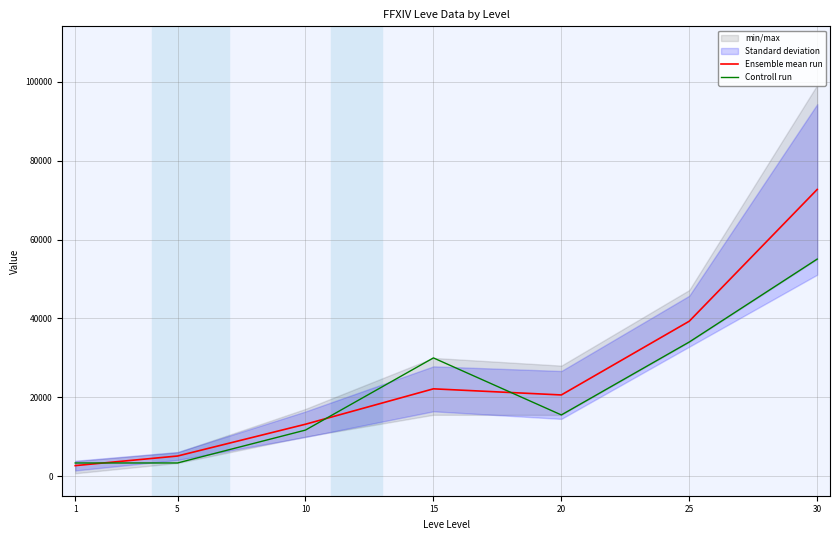

At which category is the sum across all series the highest?

30